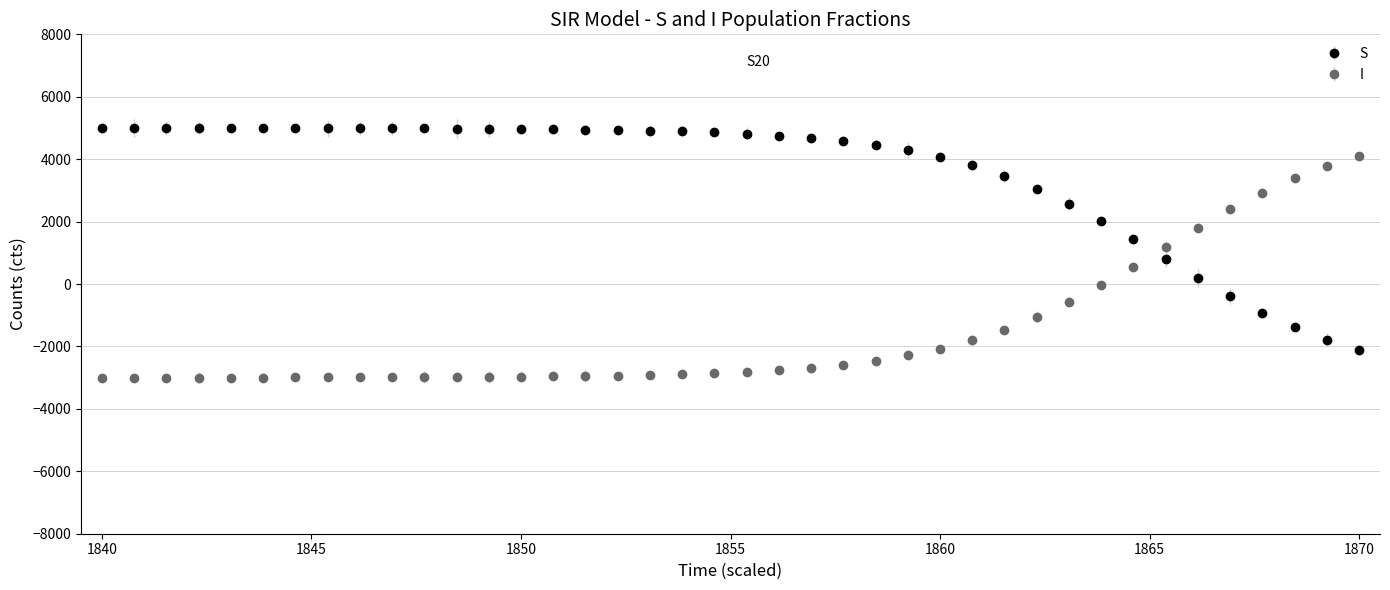

After their last crossing, which series has the higher values: S or I?

I